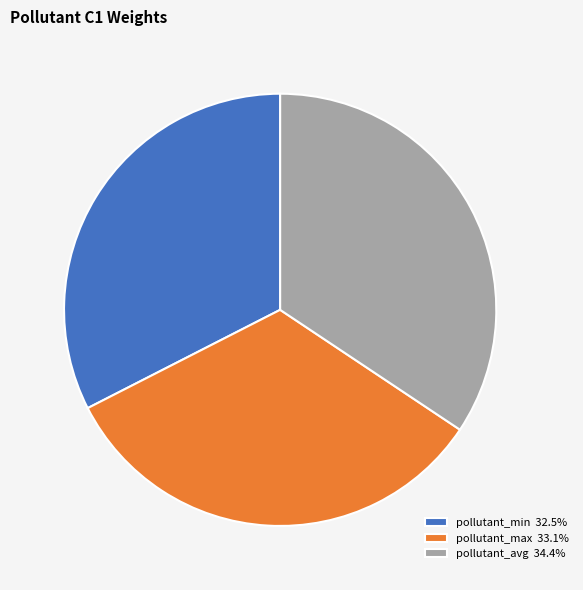

Does pollutant_avg 34.4% represent more than half of the total?

No